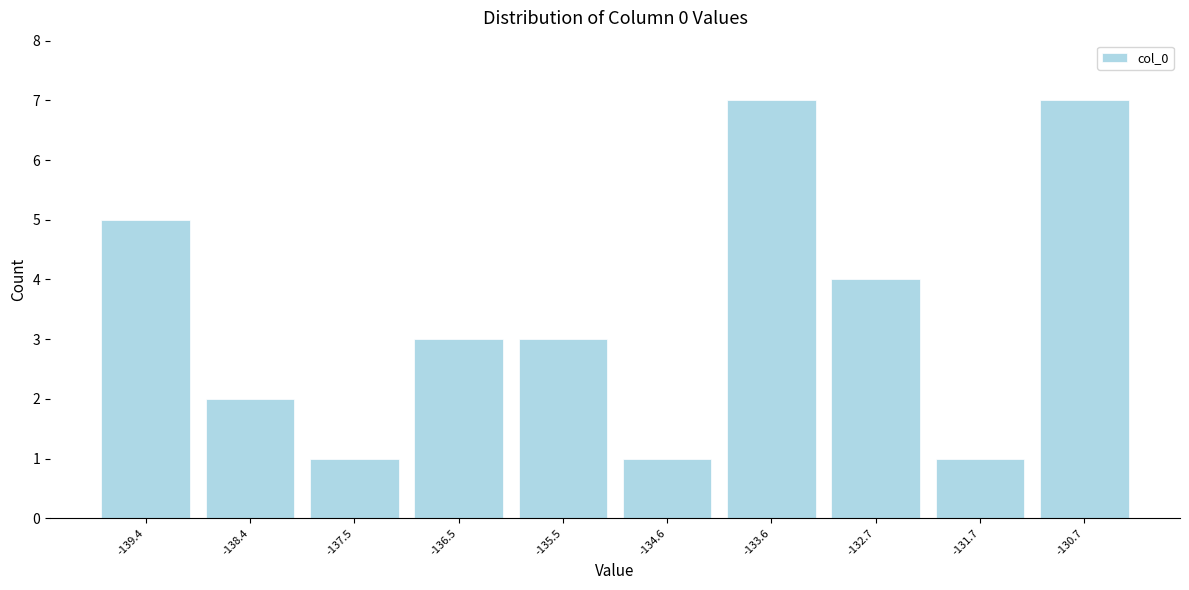

Reading left to right, list every bar in this chart as the range it spans on the x-axis followed by its height. Neither the bar edges nor the heights are printed on the chart, so give them approximately, as read against the axes.

-139.9 to -138.9: 5
-138.9 to -138.0: 2
-138.0 to -137.0: 1
-137.0 to -136.0: 3
-136.0 to -135.1: 3
-135.1 to -134.1: 1
-134.1 to -133.1: 7
-133.1 to -132.2: 4
-132.2 to -131.2: 1
-131.2 to -130.2: 7